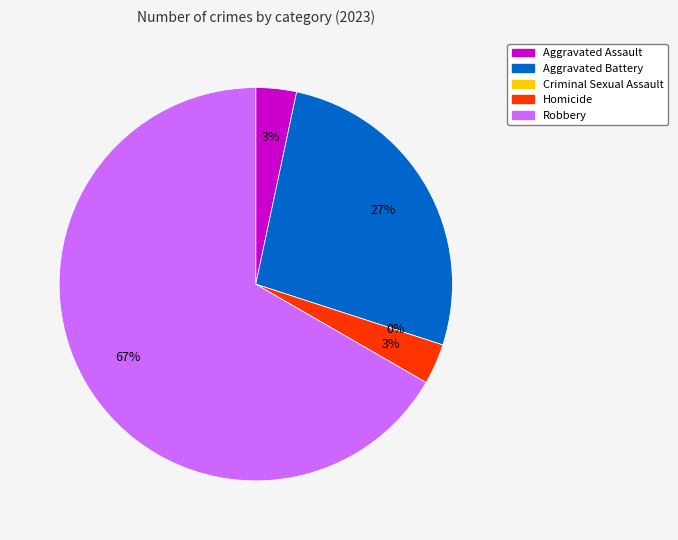

Is it true that Aggravated Assault is 15% of the pie?

False